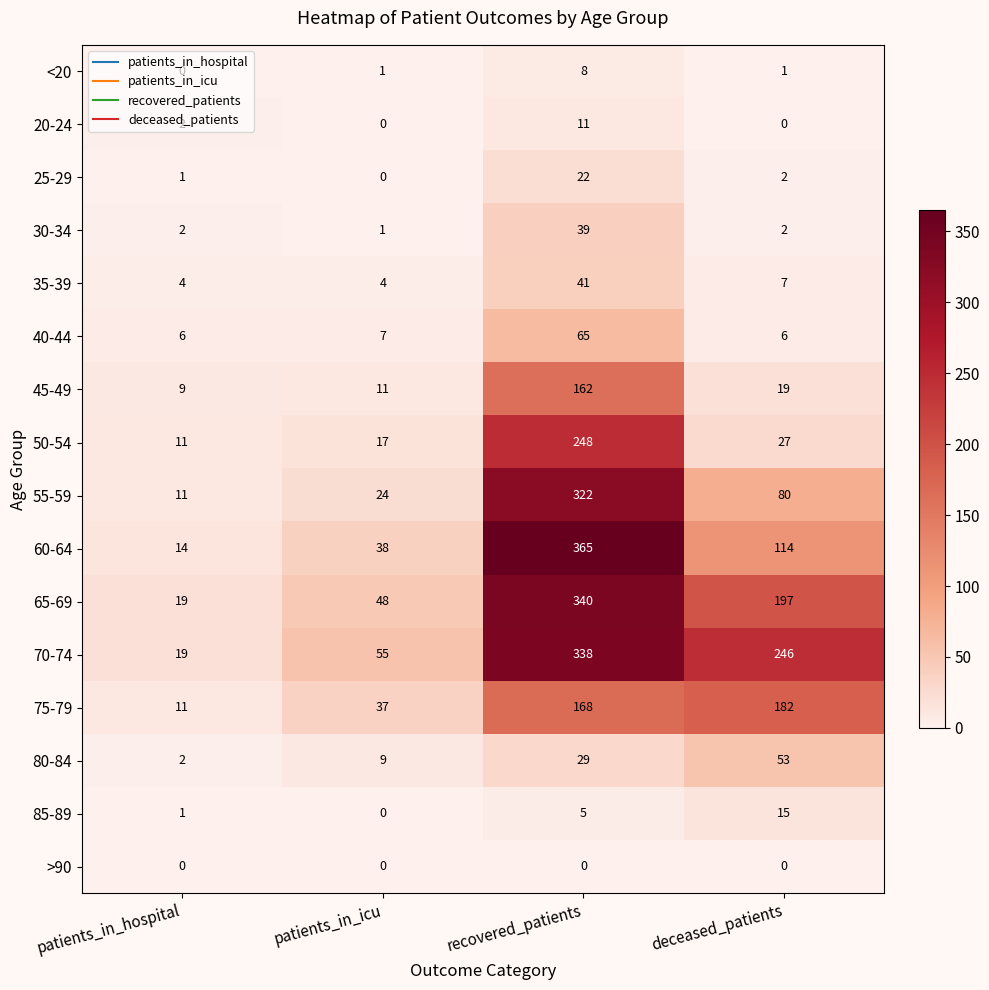

Read the 55-59 value at deceased_patients, to the nearest 10.

80